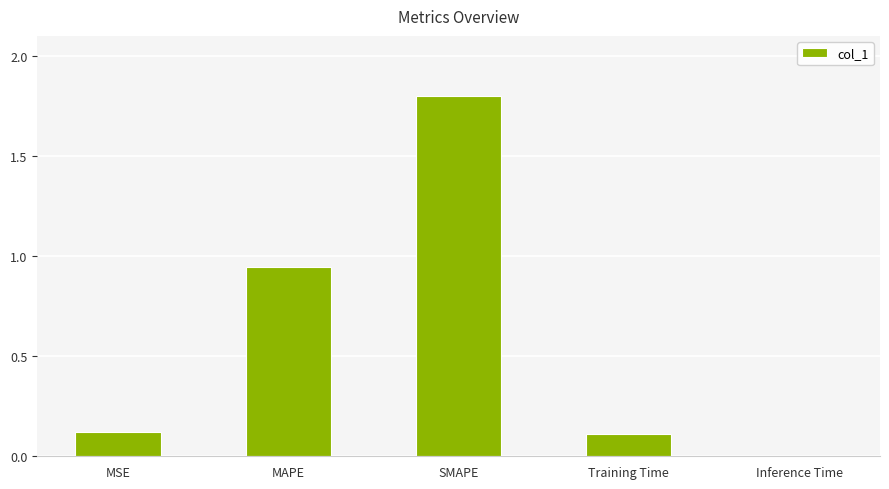

True or false: the data shows 0.0 at Inference Time.

True